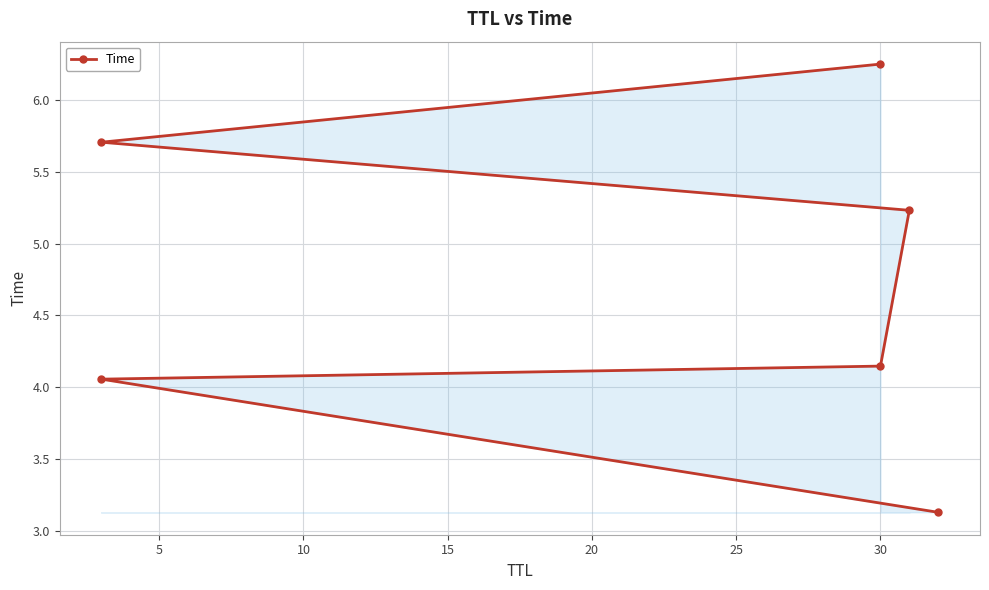

Which has a higher value, 5 or 25?

25